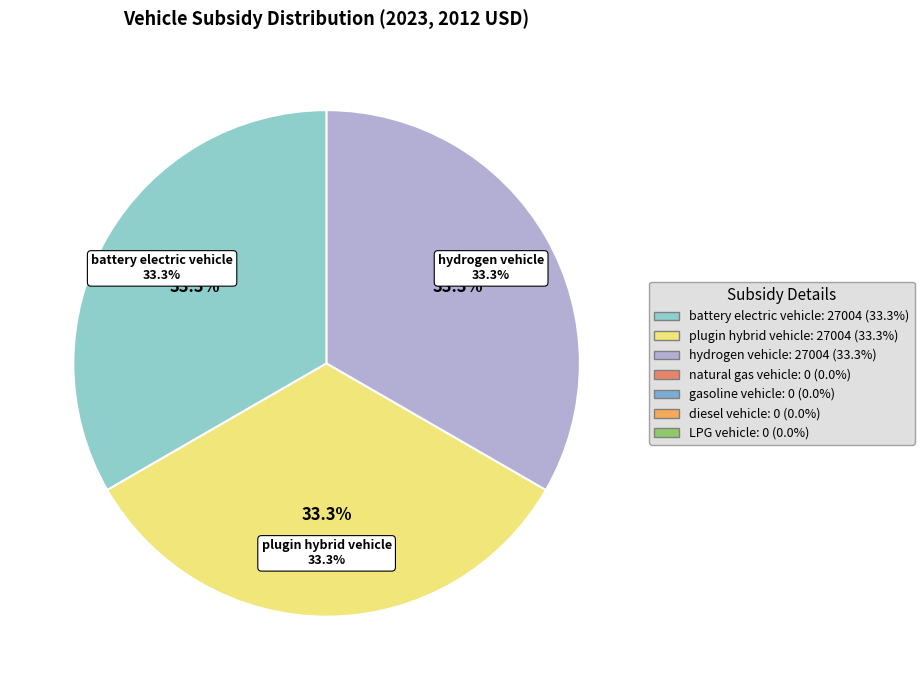

The diesel vehicle slice represents 1% of the pie. True or false?

False